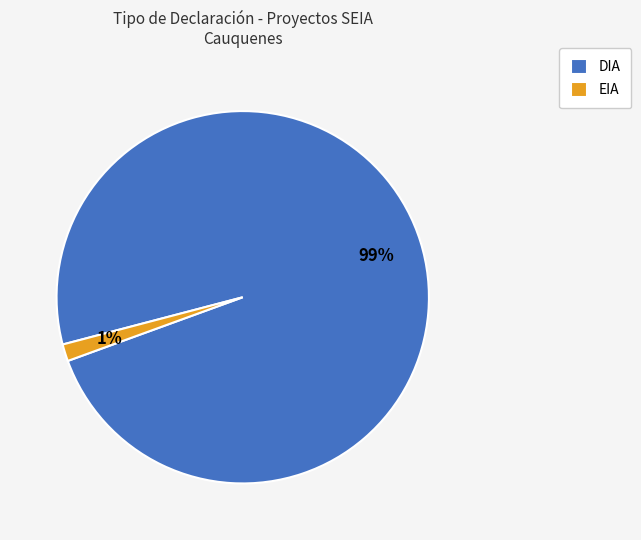

Does any single category account for the majority?

Yes